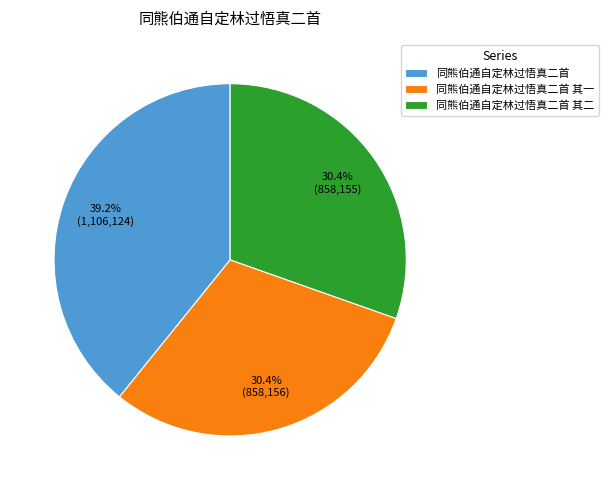

Which slice is the largest?

同熊伯通自定林过悟真二首